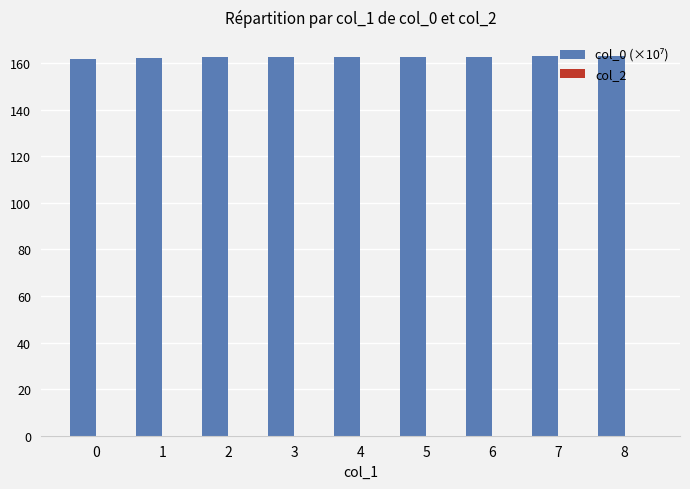

Approximately how many times larger is the value at 8 compared to 3?

1.0